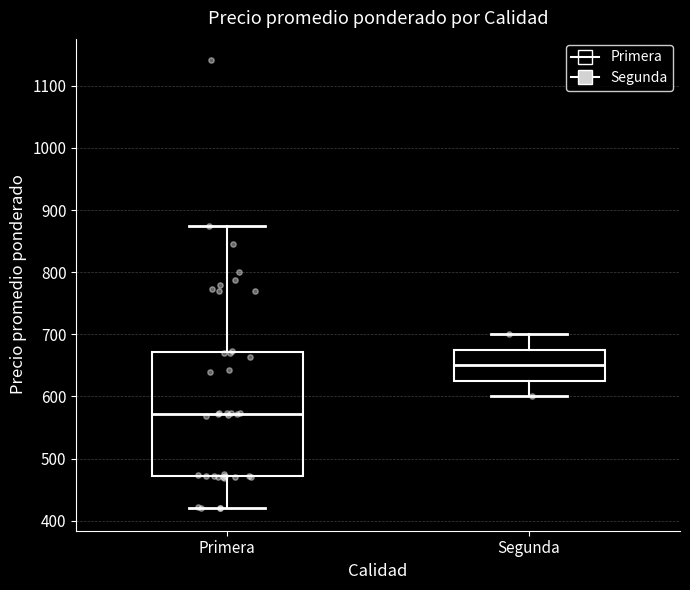

Where is the lower edge of the box for Primera on the y-axis? The values are not printed on the chart, so give them approximately, as read against the axis.

470